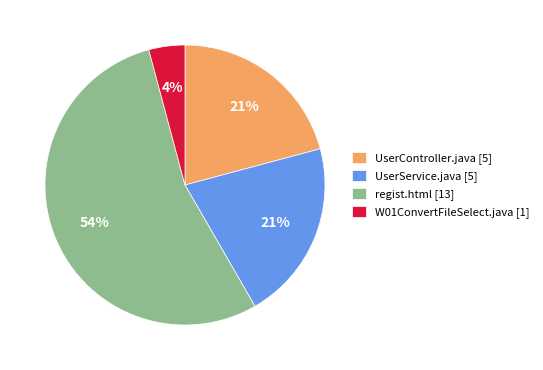

Does UserService.java account for over 50% of the chart?

No